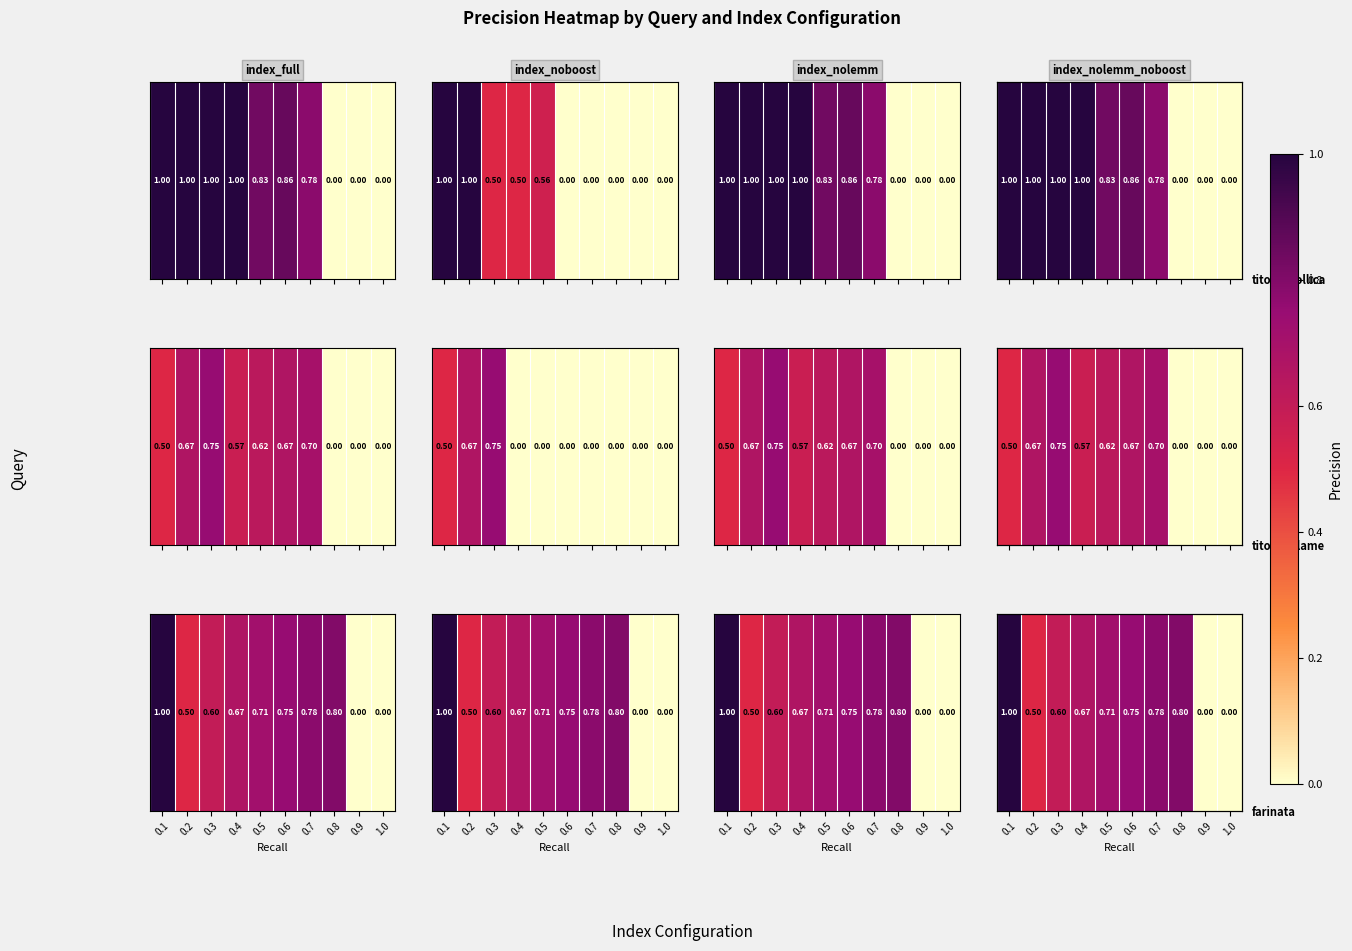

List the labels in order of value, largest first.

0.1, 0.8, 0.7, 0.6, 0.5, 0.4, 0.3, 0.2, 0.9, 1.0